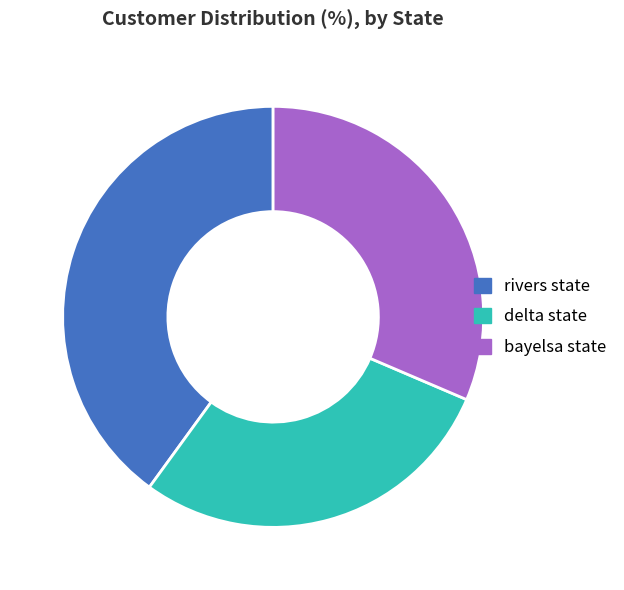

How many segments does this pie chart have?

3